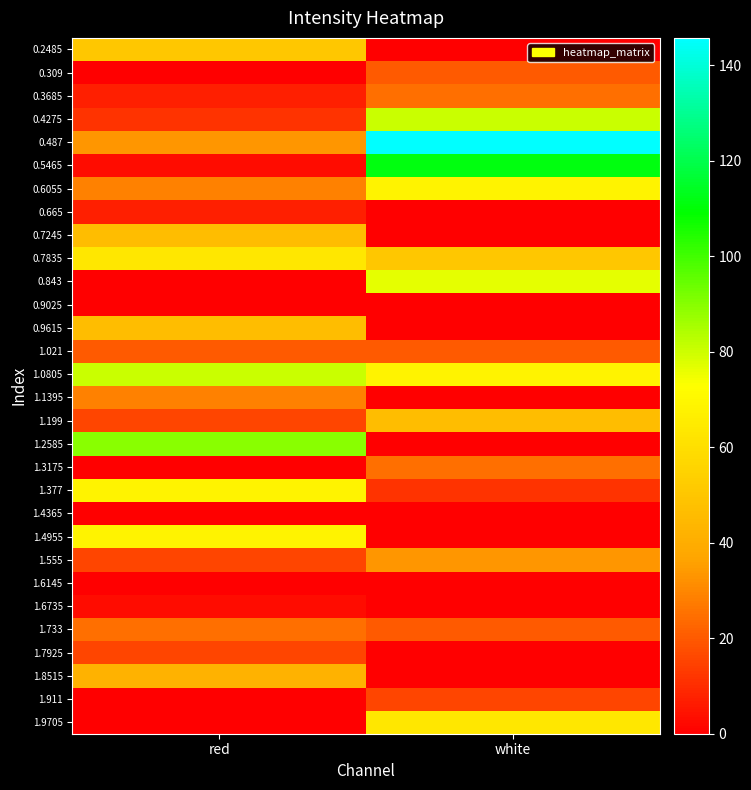

What is the difference between the highest and lowest values at white?

145.7